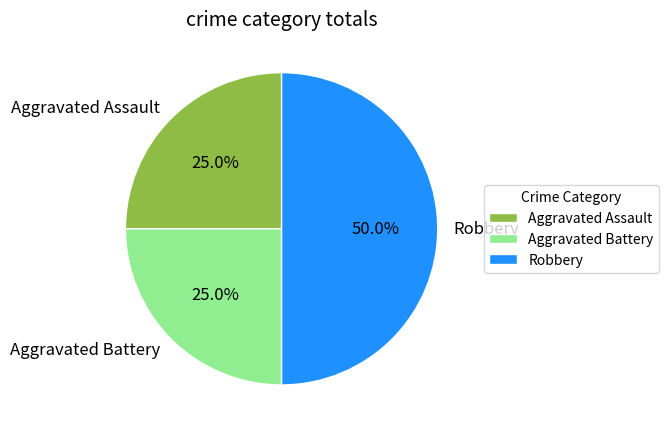

True or false: Aggravated Assault accounts for 25% of the total.

True